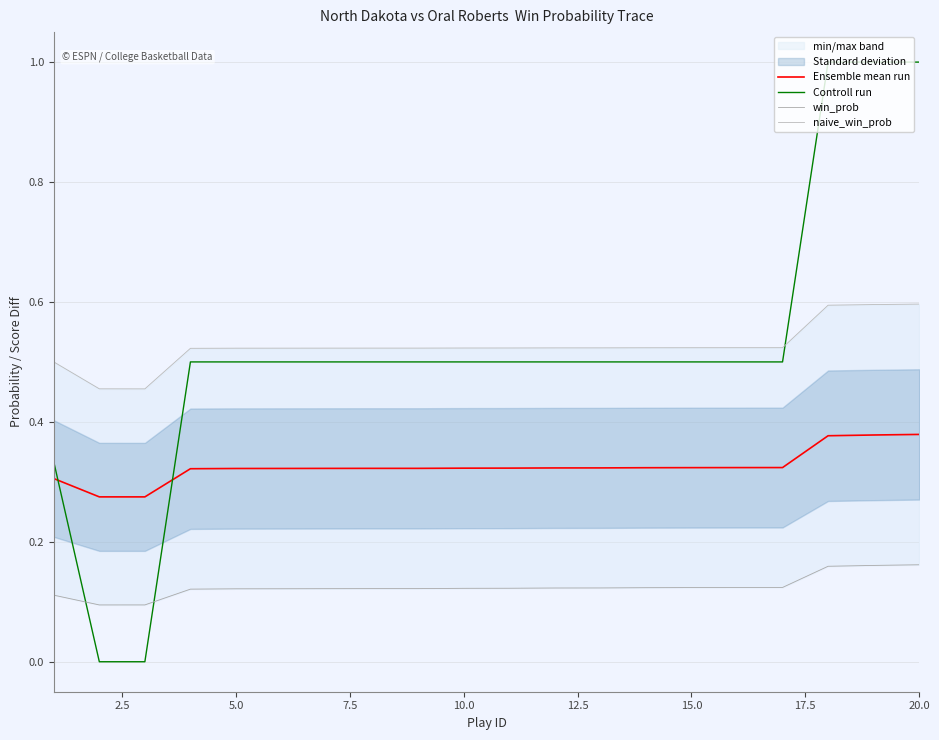

The value of Controll run at 15.0 is 0.5. True or false?

True